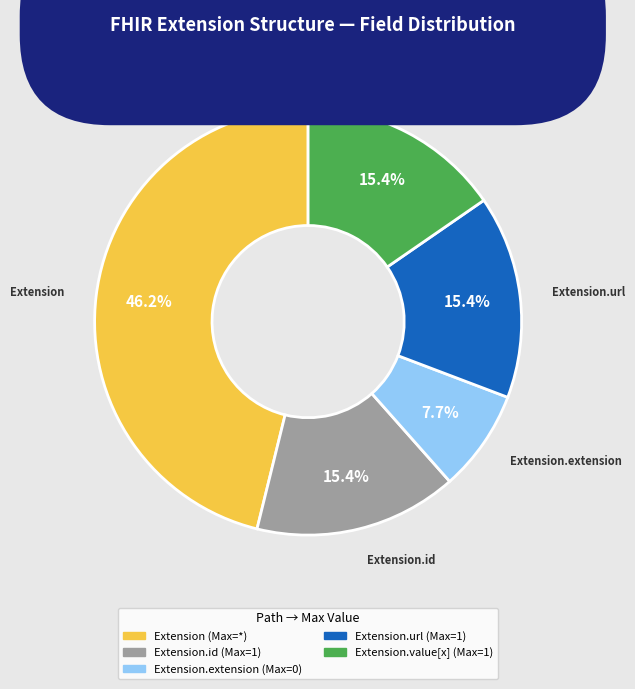

Is there any slice that represents more than half of the pie?

No